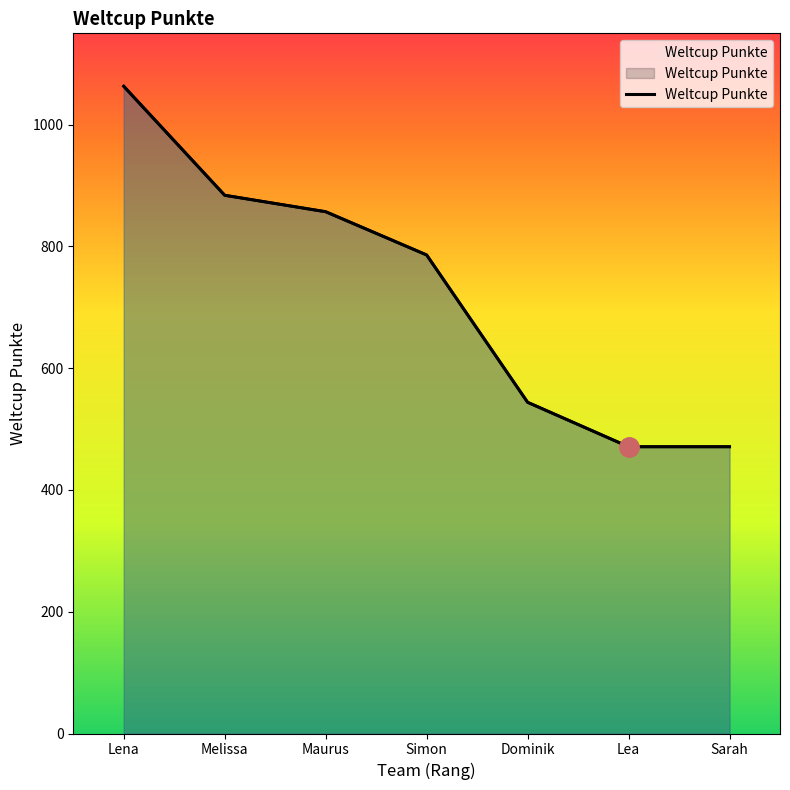

Reading left to right, transcribe all the data shown in this chart.

1063	884	857	786	544	471	471